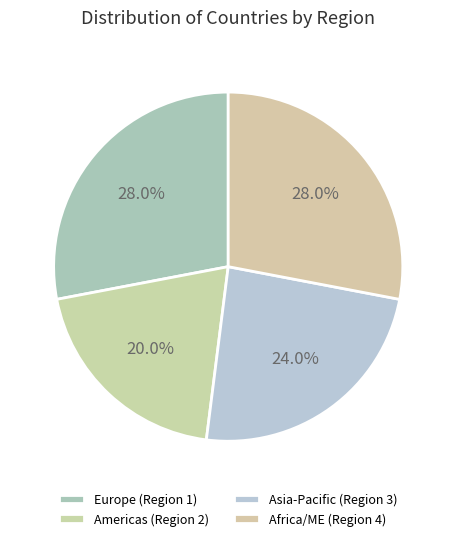

Rank the categories by value from lowest to highest.

2, 3, 1, 4